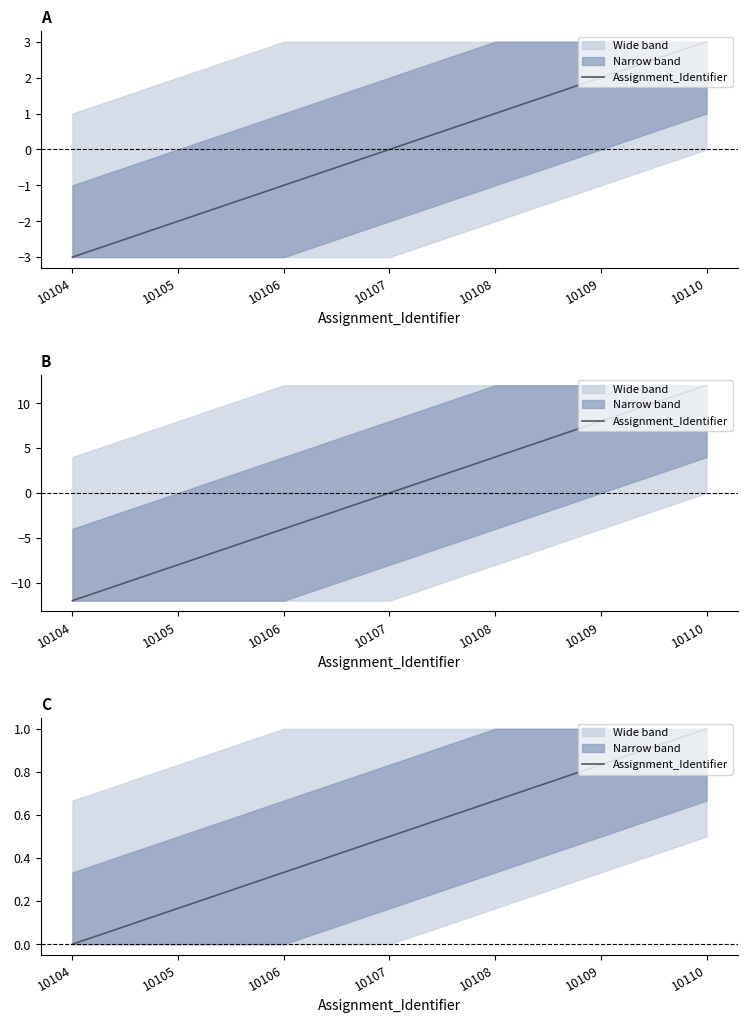

Reading left to right, list all the values displayed in this chart.

0.0	0.2	0.3	0.5	0.7	0.8	1.0